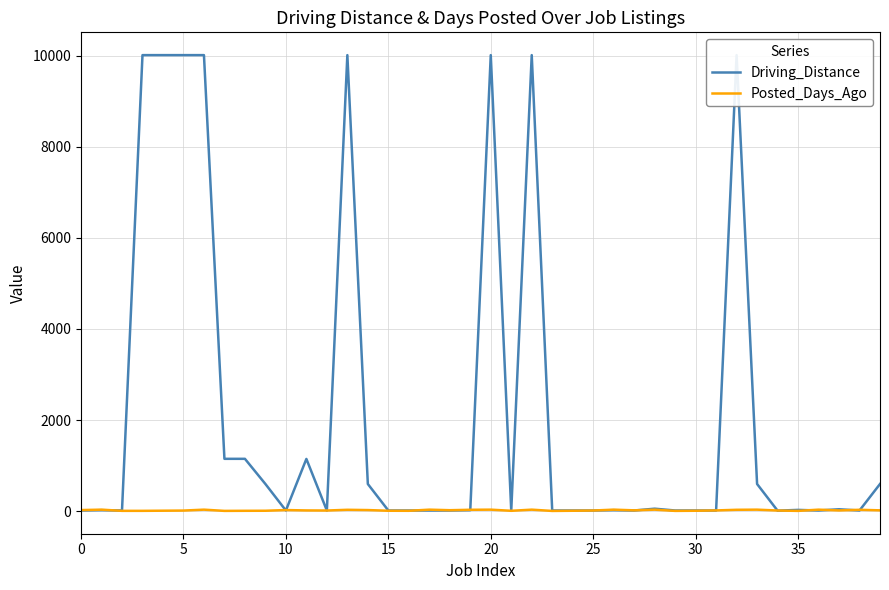

What is the average value of the Driving_Distance series?

2158.7